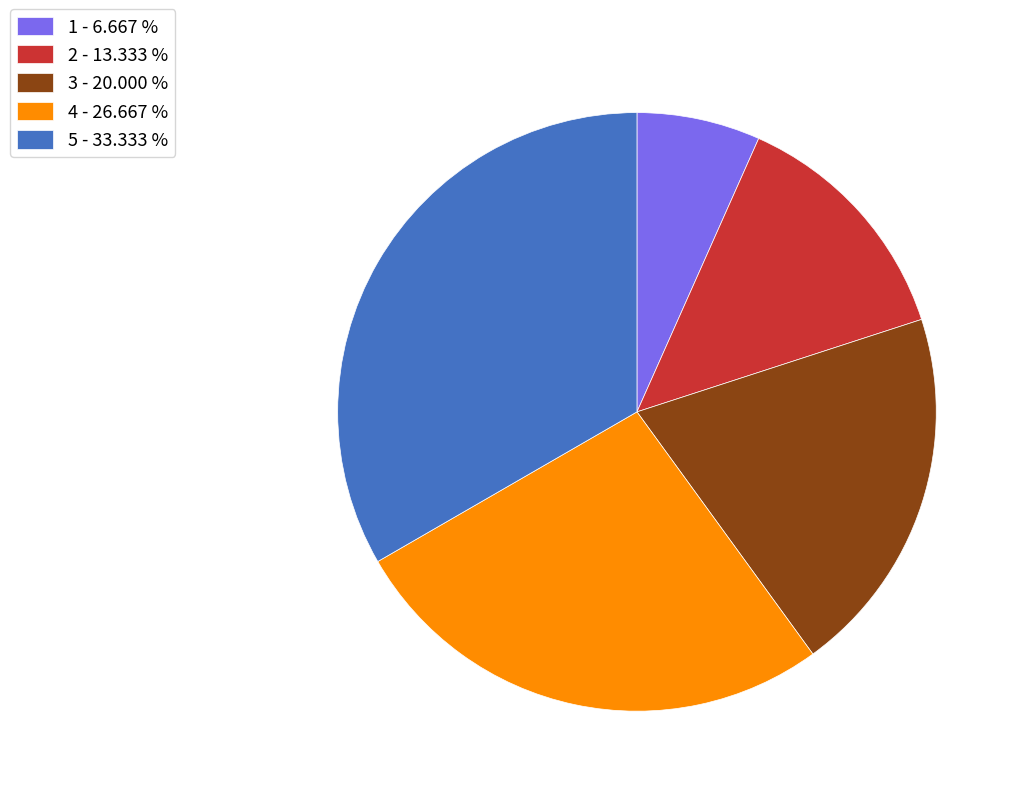

Does any single category account for the majority?

No